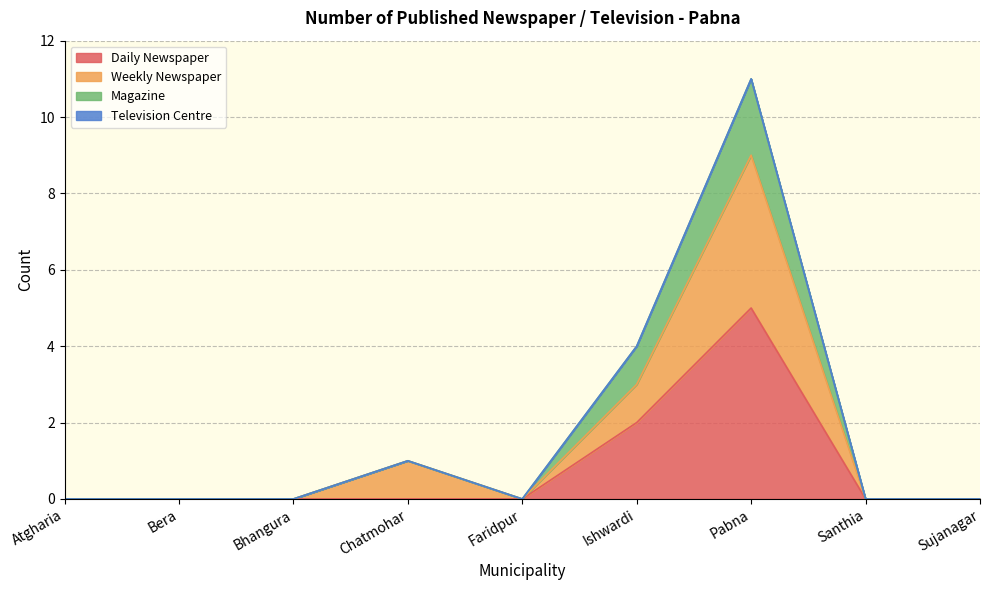

At which category is the sum across all series the highest?

Pabna